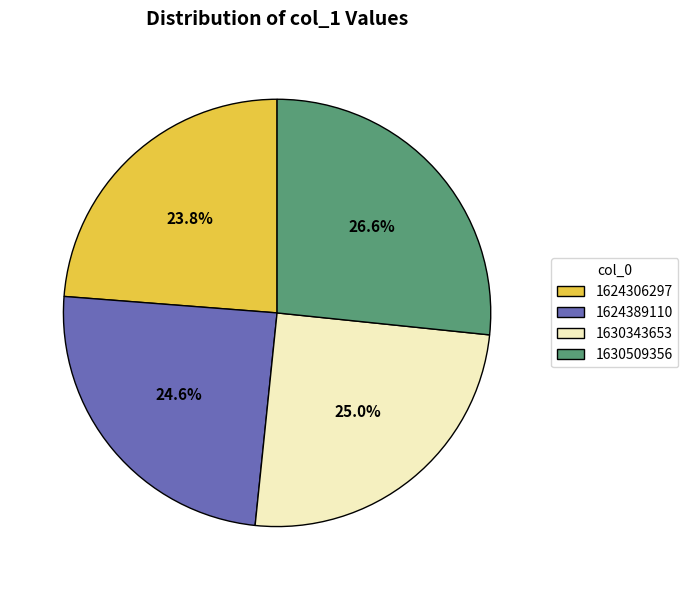

Combined, what portion of the pie is 1624306297 and 1630509356?

50.4%